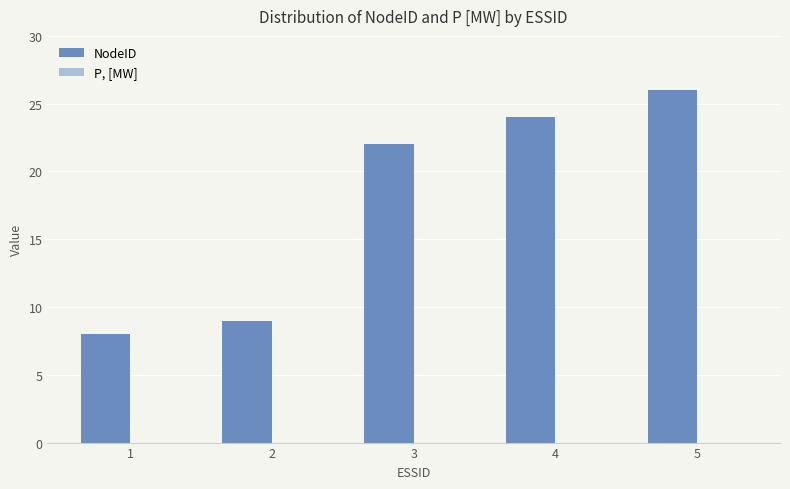

What is the sum of all values?

89